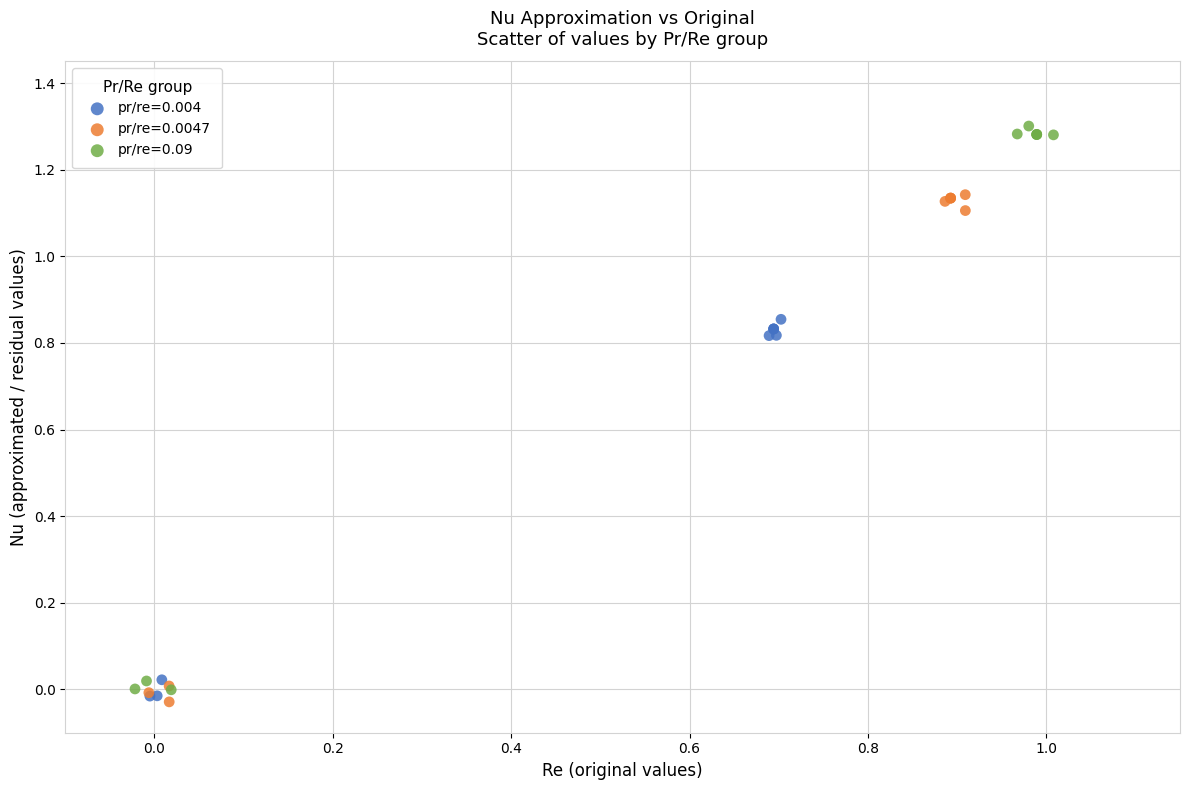

Which series has the widest spread of Y values?

pr/re=0.09